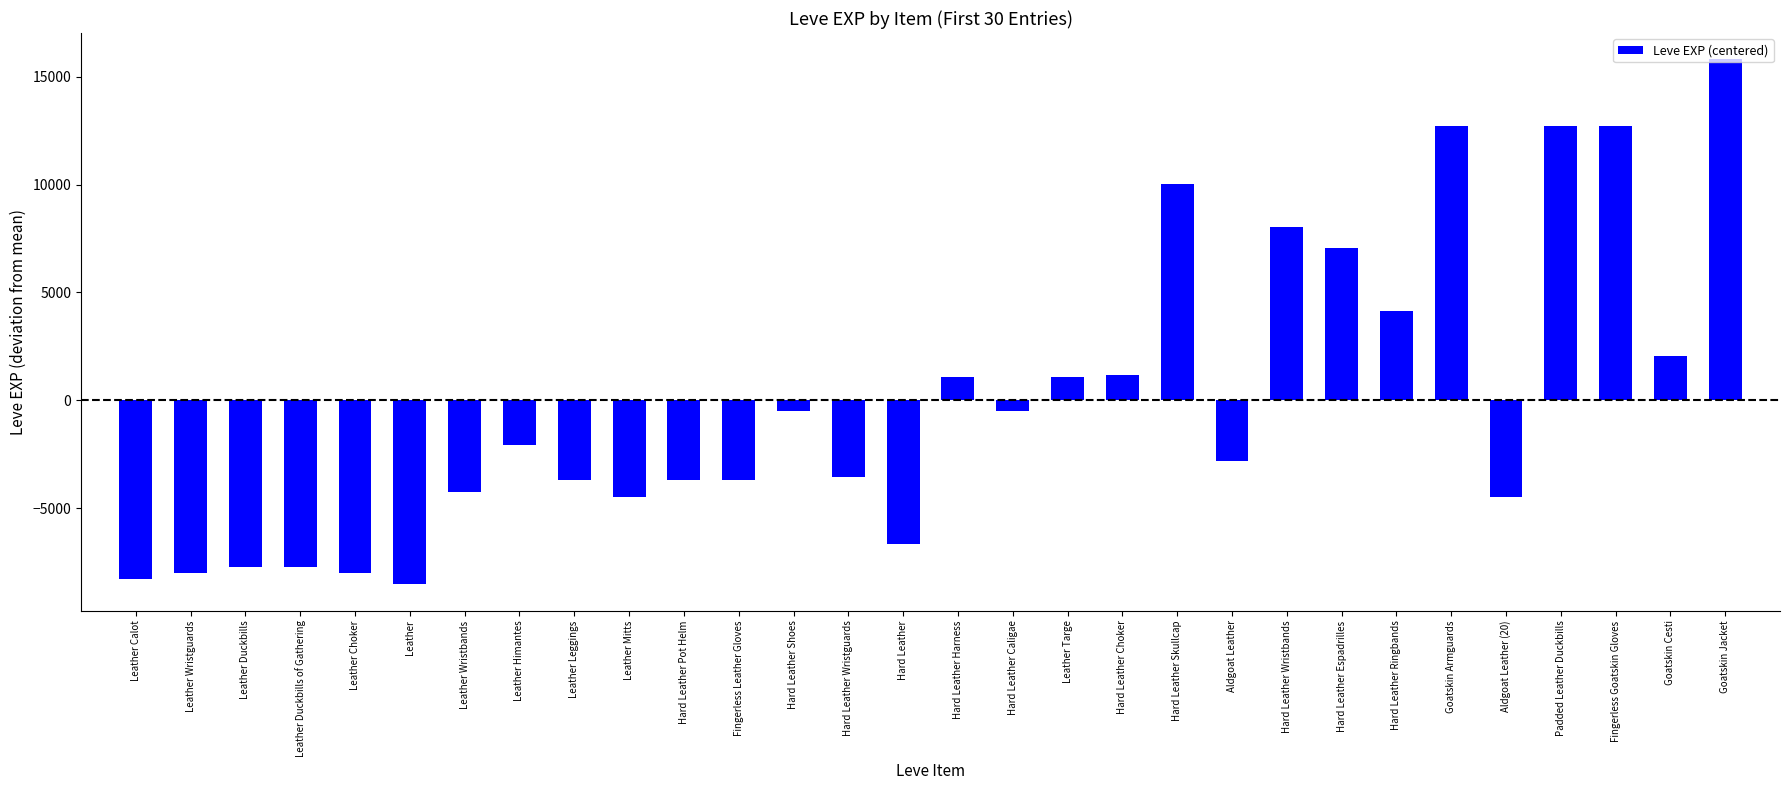

How many values are above zero?

12